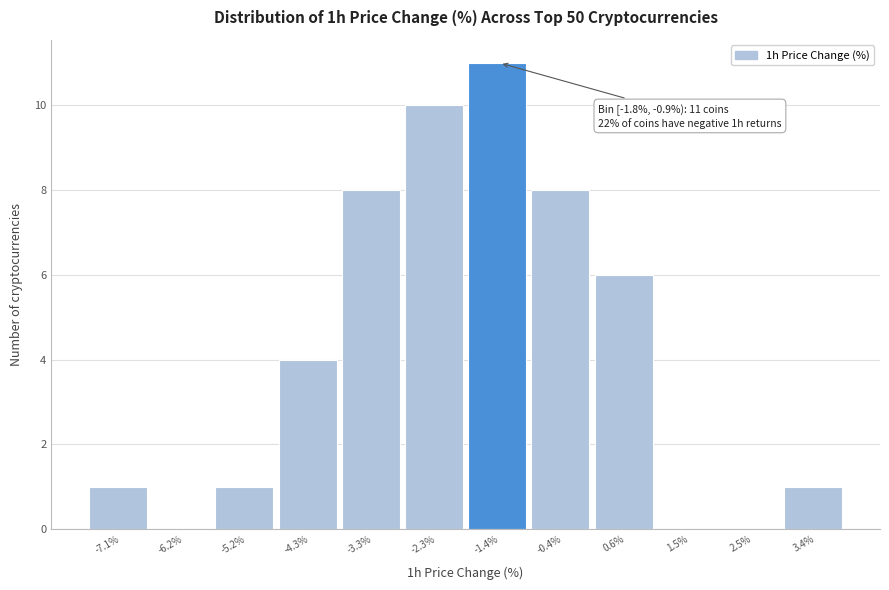

Which range on the x-axis has the tallest bar?

-1.8 to -0.9